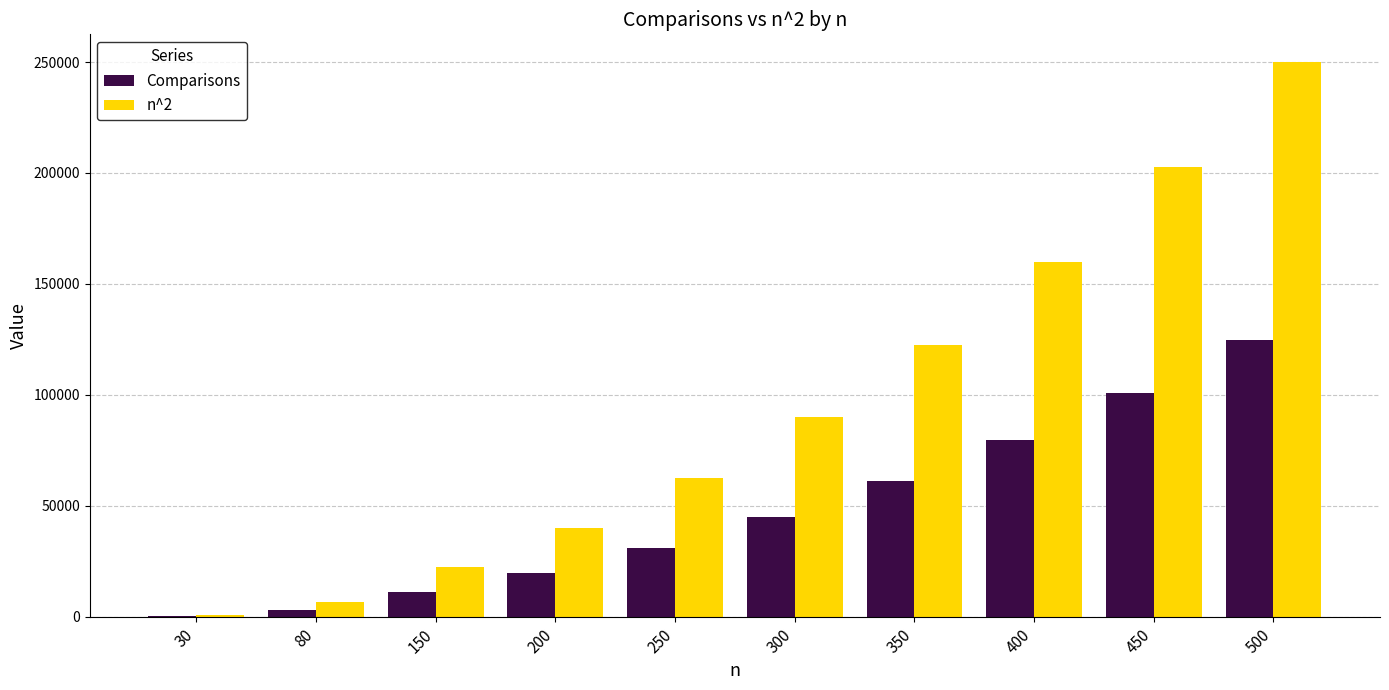

What is the greatest value displayed?

250000